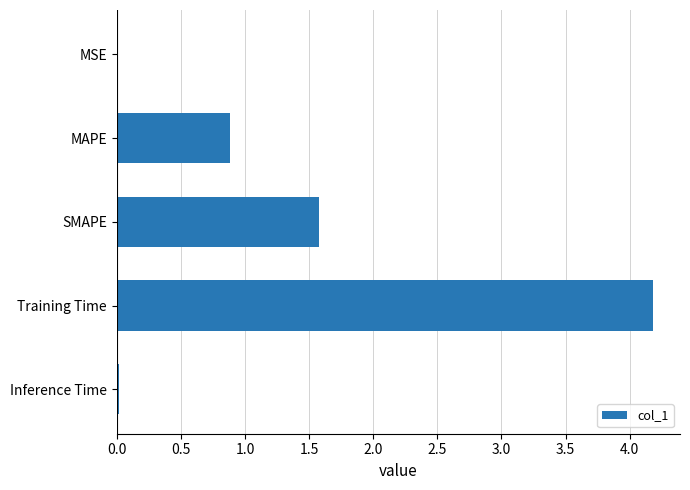

What is the sum of the values at Training Time and MAPE?

5.1